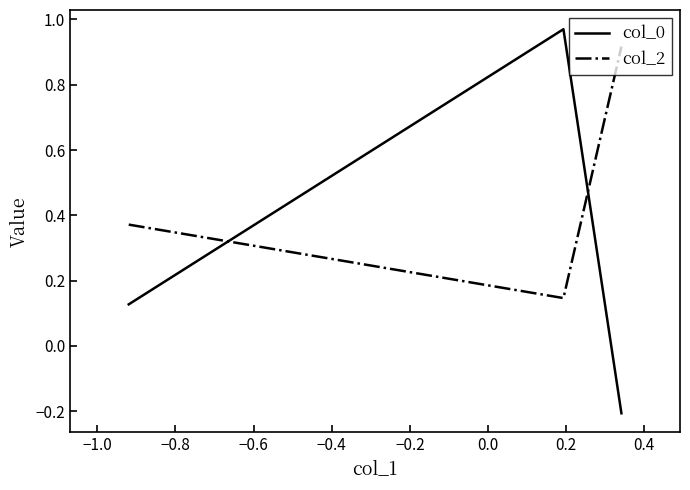

What is the difference between the second highest and minimum values in the col_0 series?

0.3